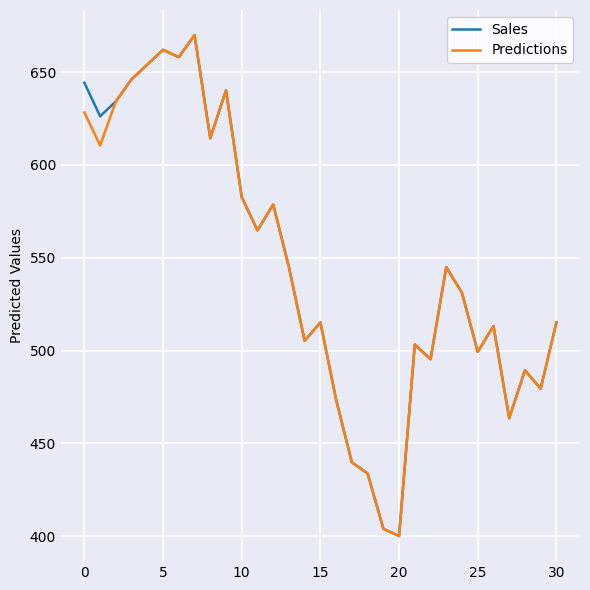

What is the minimum value for Sales?

400.0